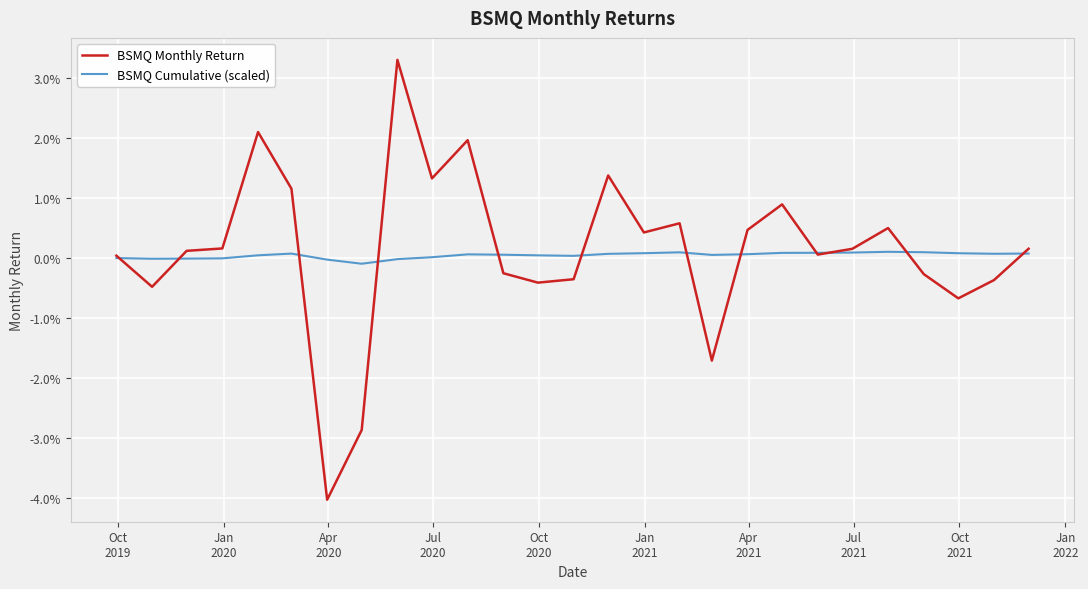

Which series has the largest total across all categories?

BSMQ Monthly Return